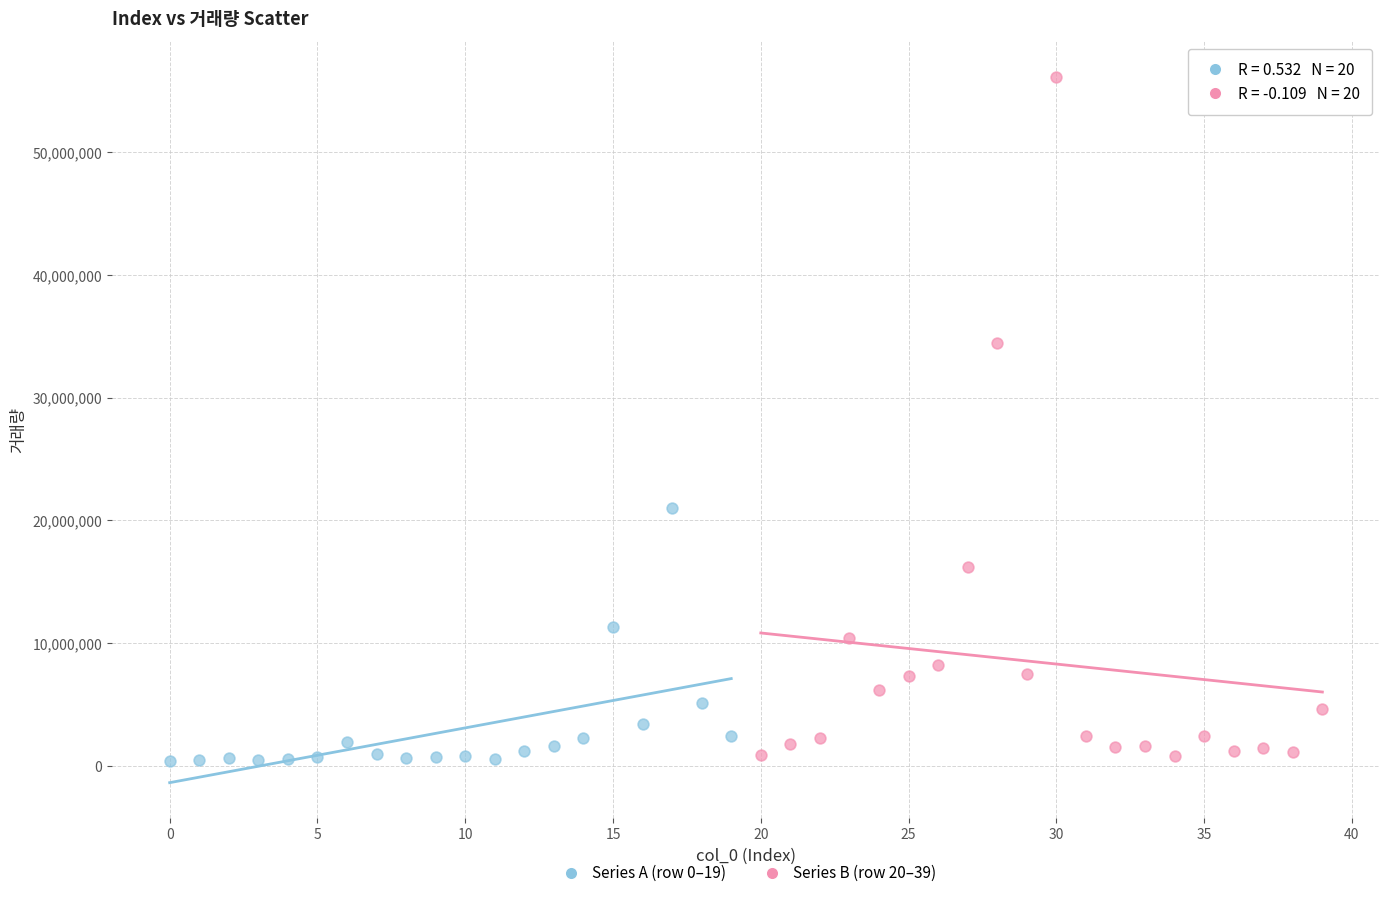

Which series contains the highest Y value?

Series B (row 20–39)